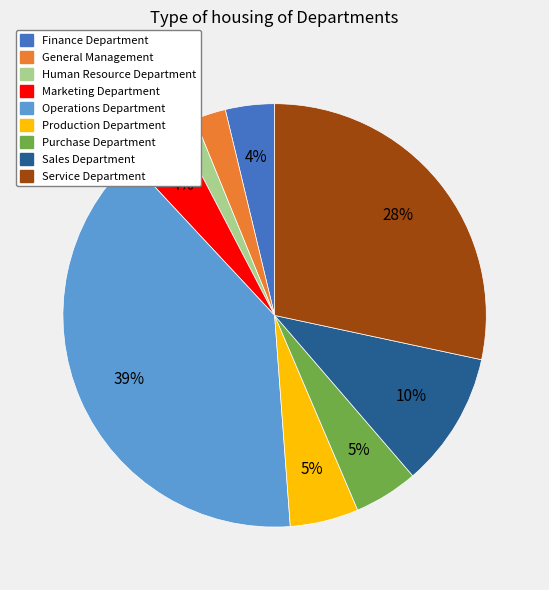

Count the number of slices in the pie.

9